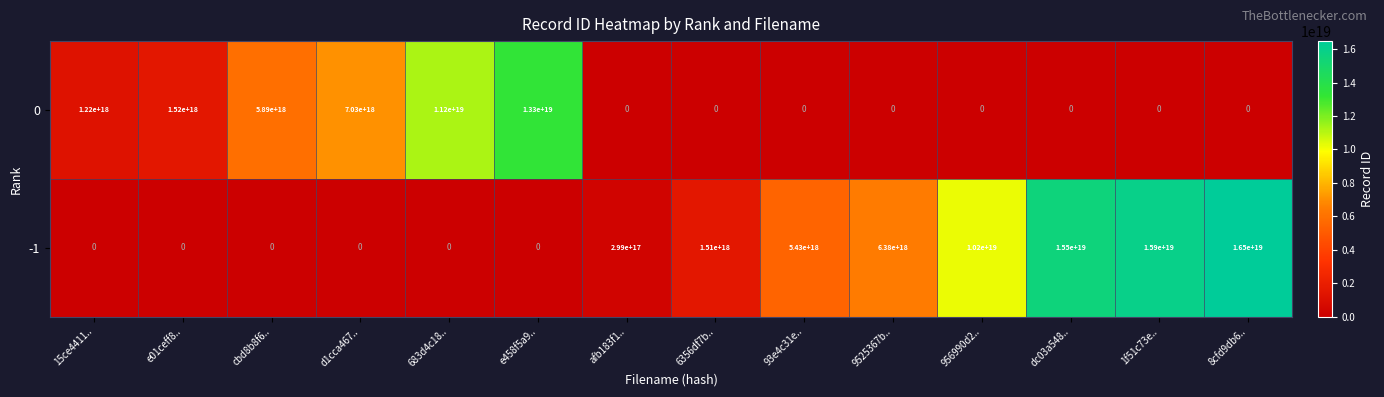

Rank the series by their average value, from highest to lowest.

-1, 0